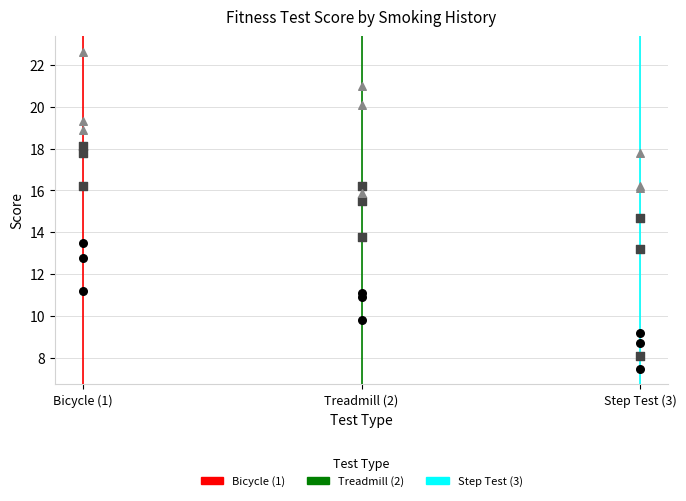

Across all series, what Y value is closest to 15?

14.7